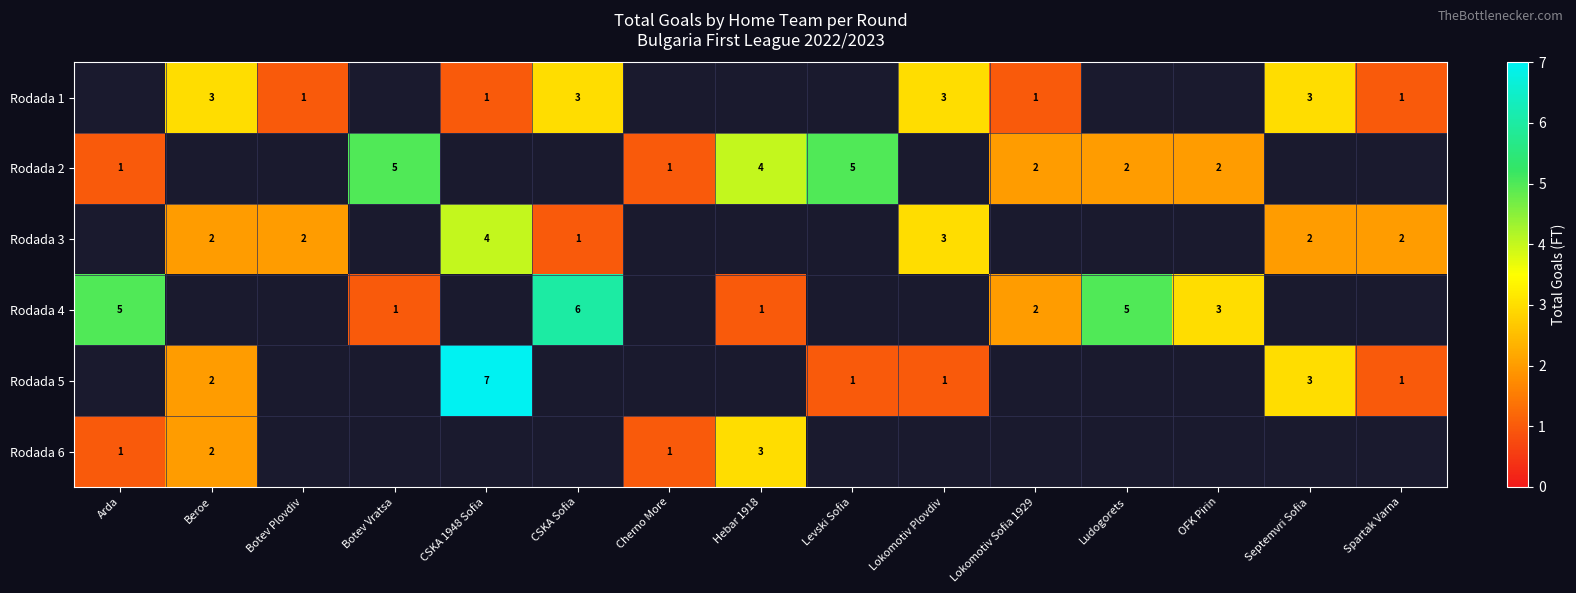

What is the difference between the highest and lowest values at Spartak Varna?

1.0